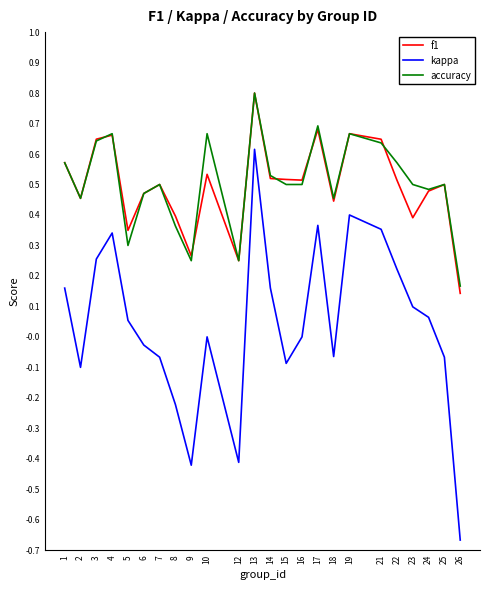

At which category does the chart reach its peak across all series?

13